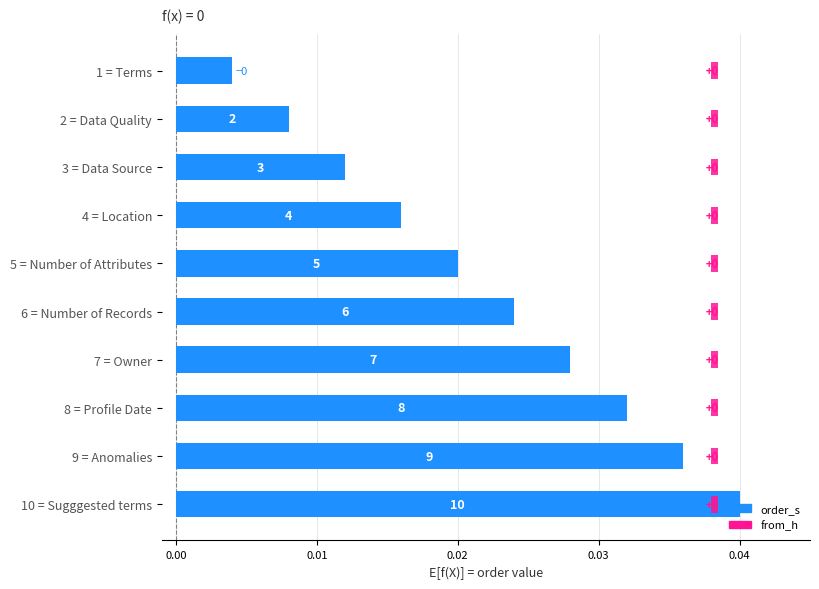

What is the total value across all series at 0.00?

0.4